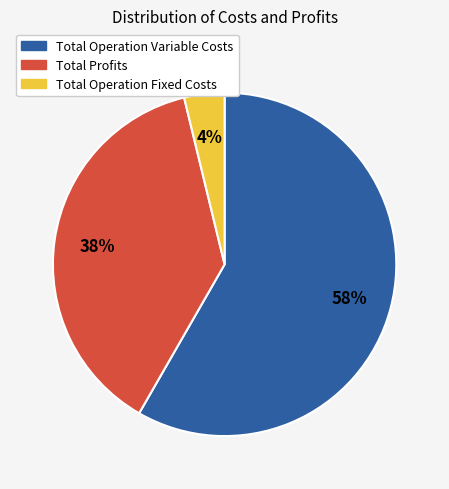

True or false: Total Operation Variable Costs accounts for 58% of the total.

True